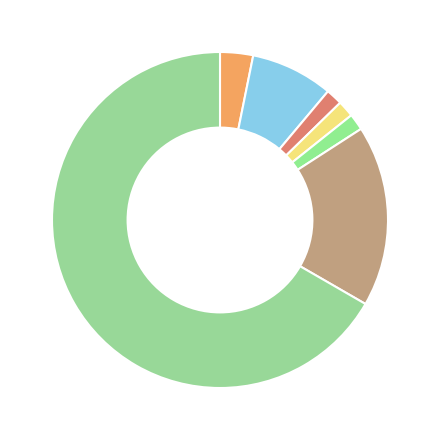

To the nearest percent, what is the average slice percentage?

14%